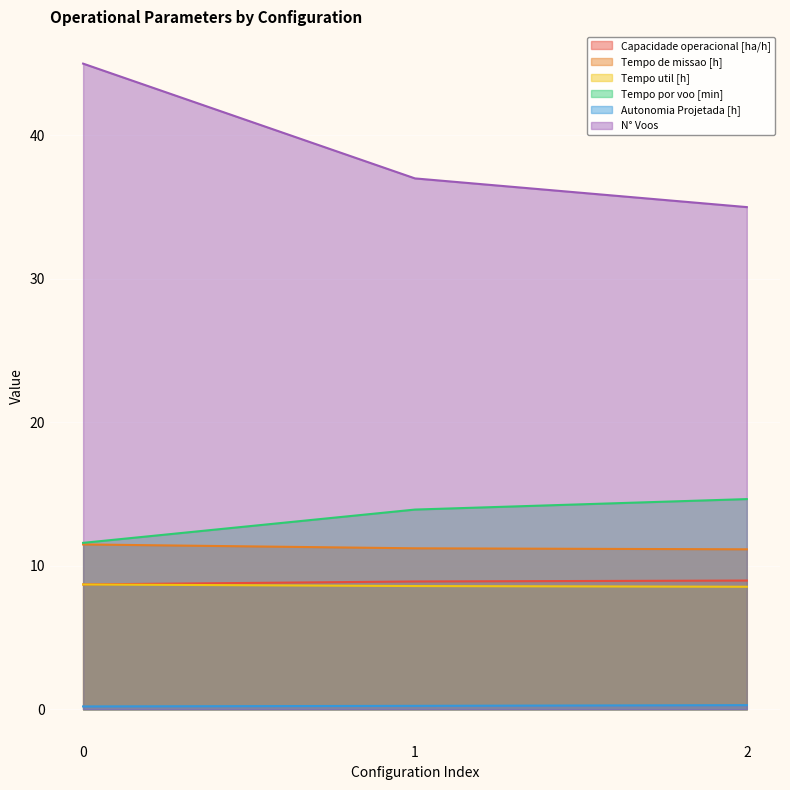

Count the Autonomia Projetada [h] values in the range 0 to 1.

3